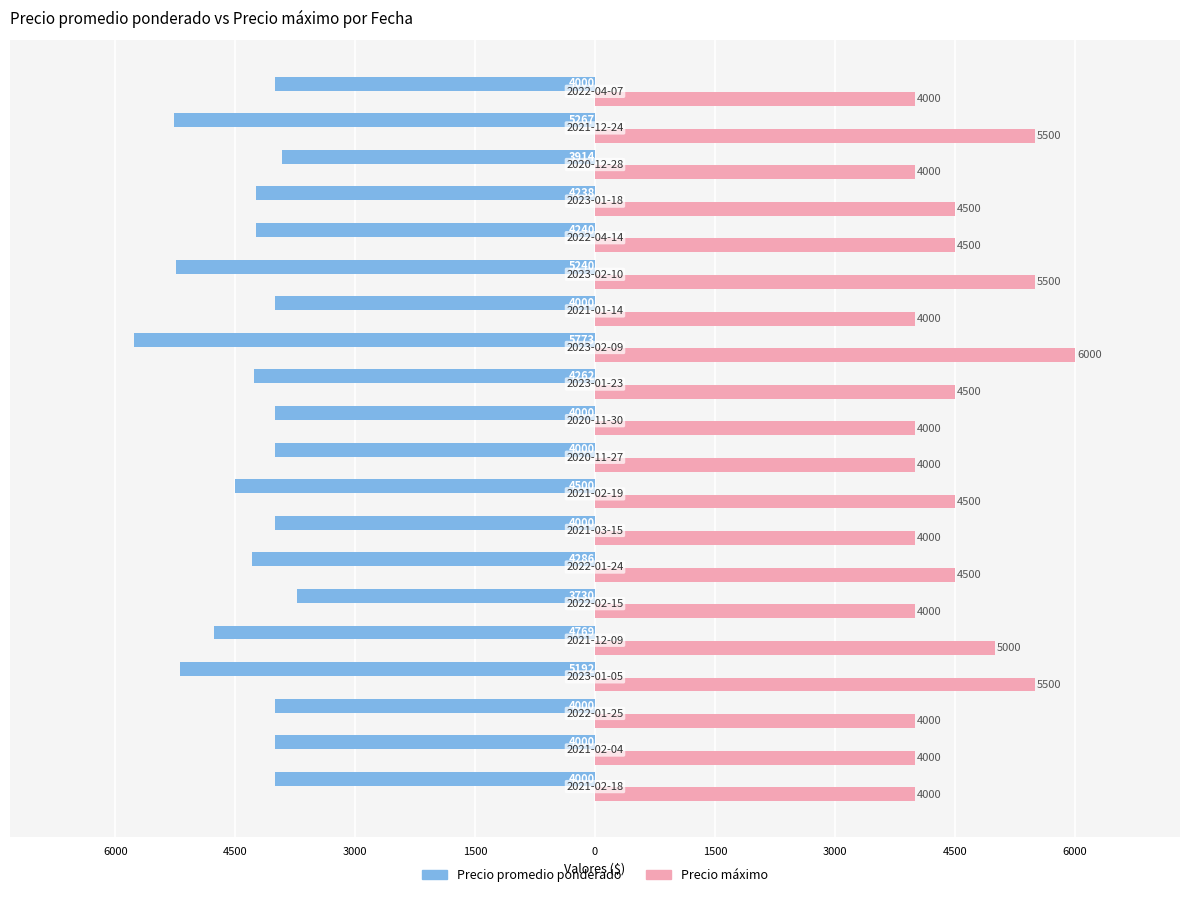

What are all the series names shown in the legend?

Precio promedio ponderado, Precio máximo